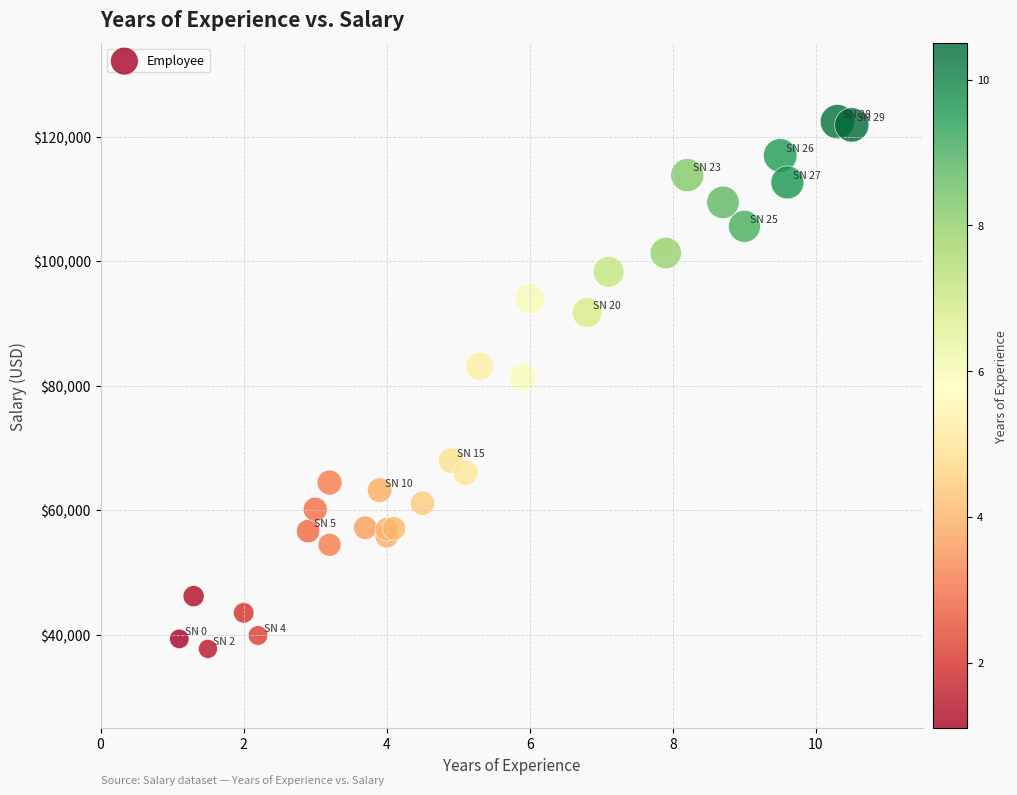

What Y value in the scatter plot is closest to 80061?

81363